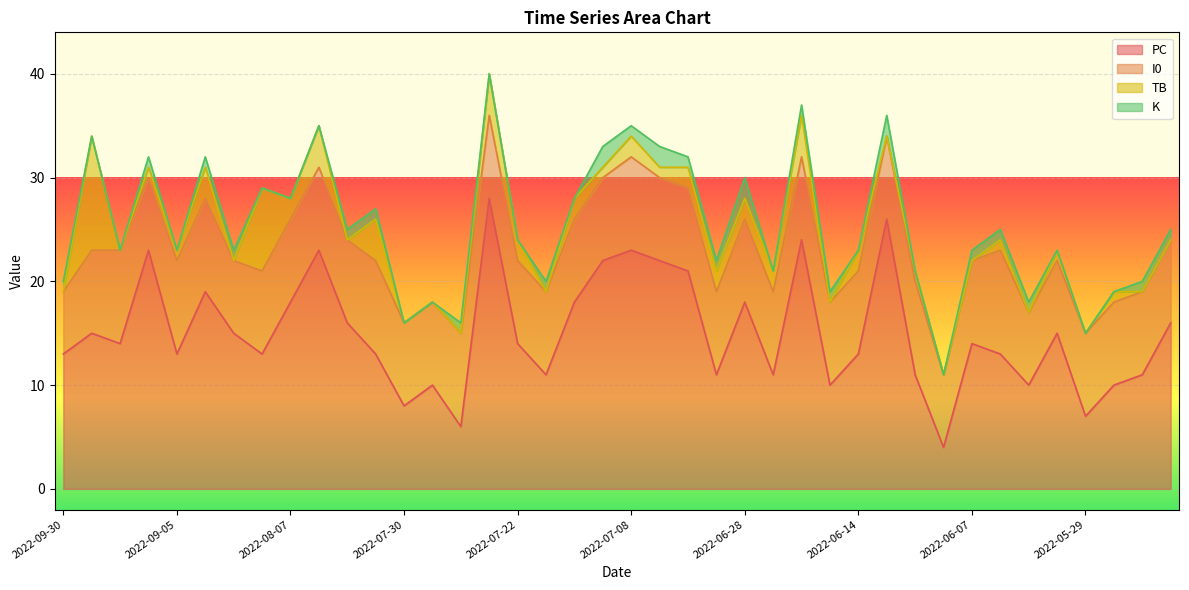

What is the value of the I0 point at the 32nd from the left?

7